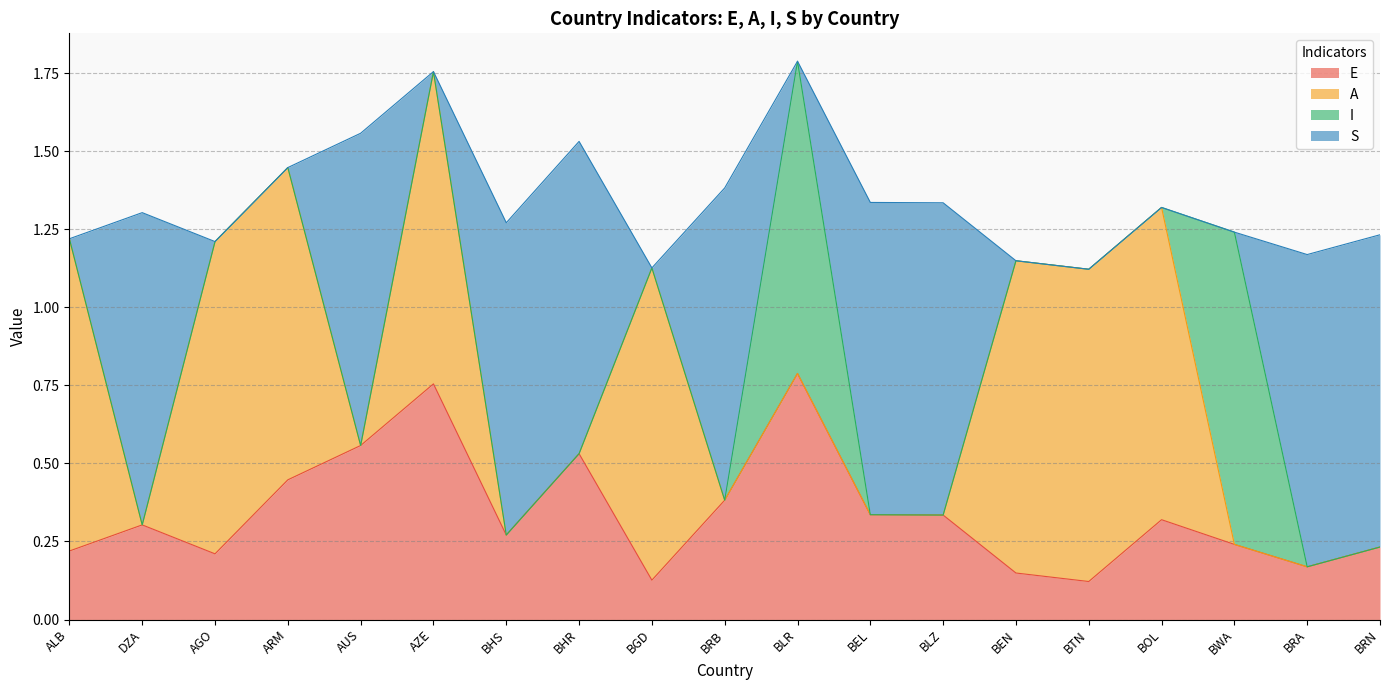

What is the difference between the highest and lowest values at BEN?

1.0